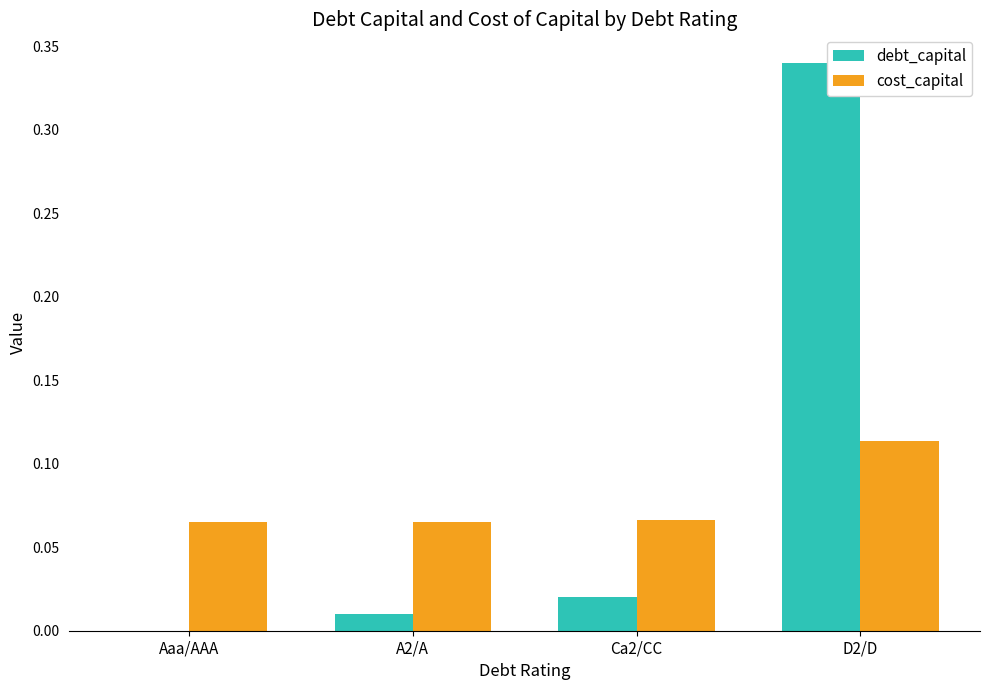

Which category has the highest value in the cost_capital series?

D2/D